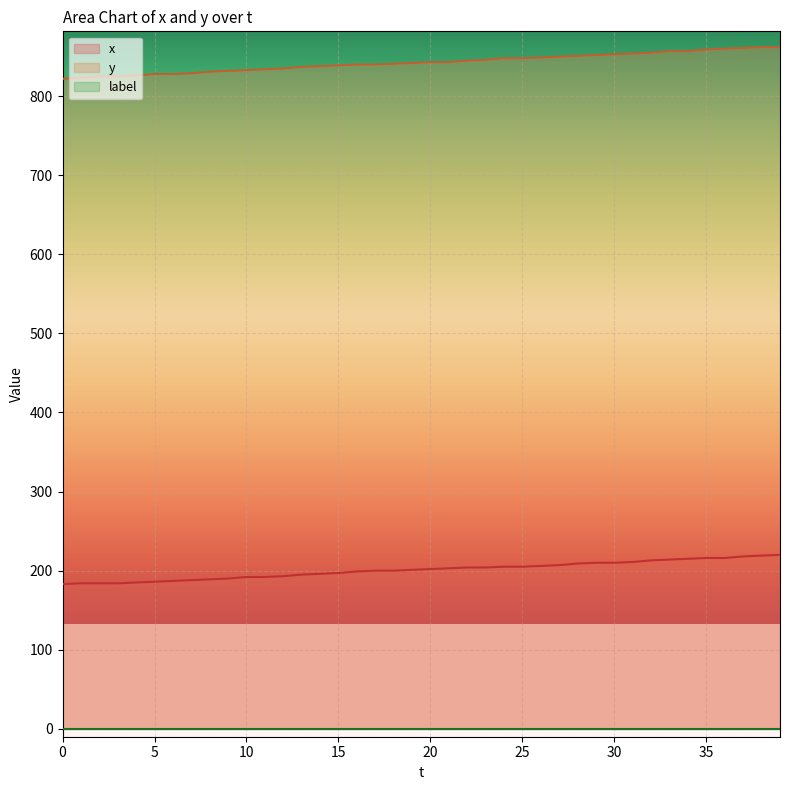

How many lines are shown in the chart?

3